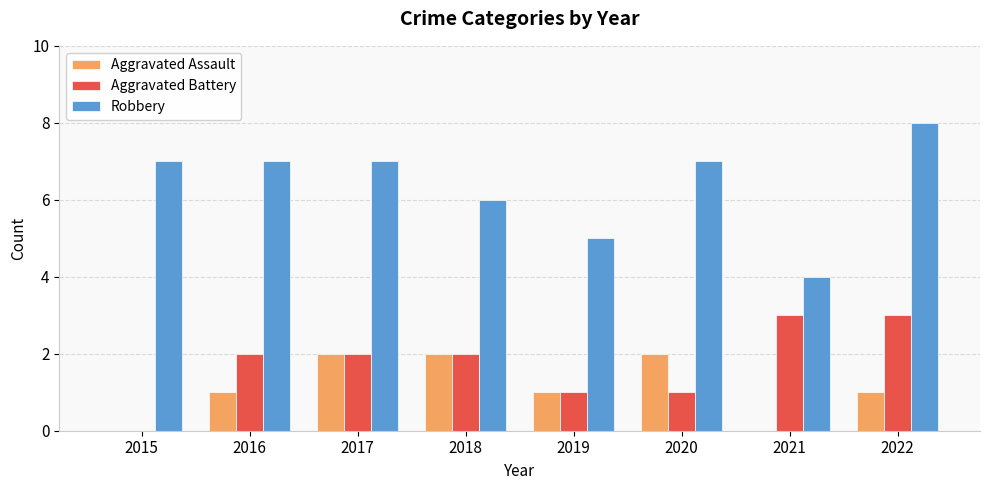

Which category has the highest value in the Robbery series?

2022